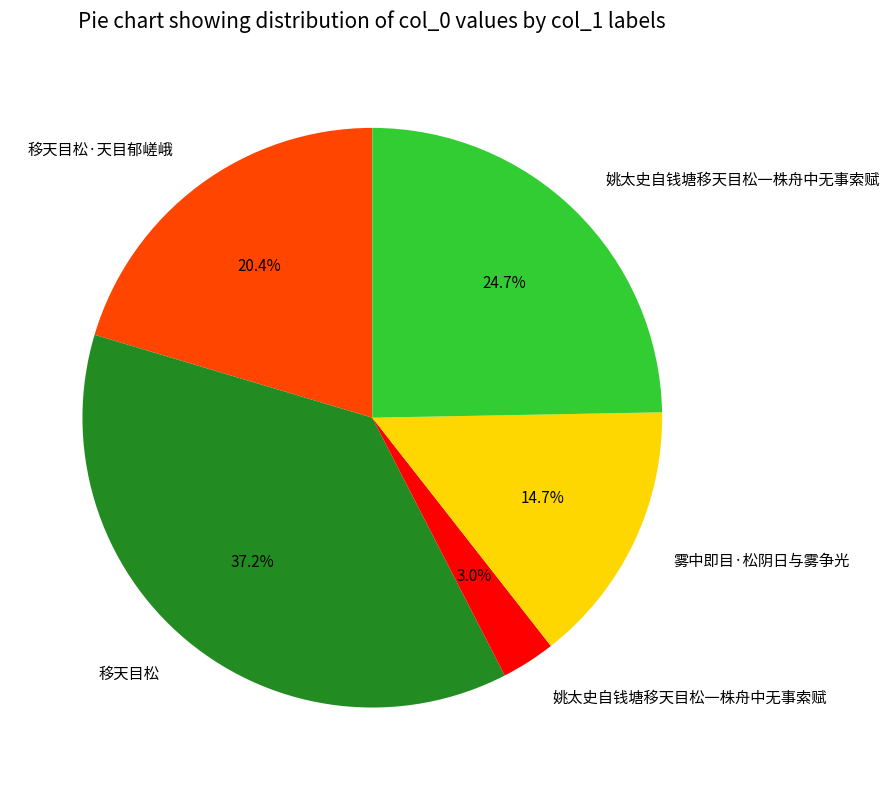

Does any single category account for the majority?

No